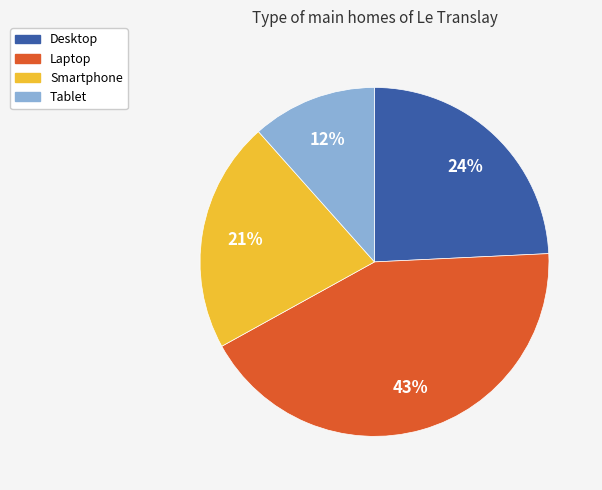

Is there any slice that represents more than half of the pie?

No